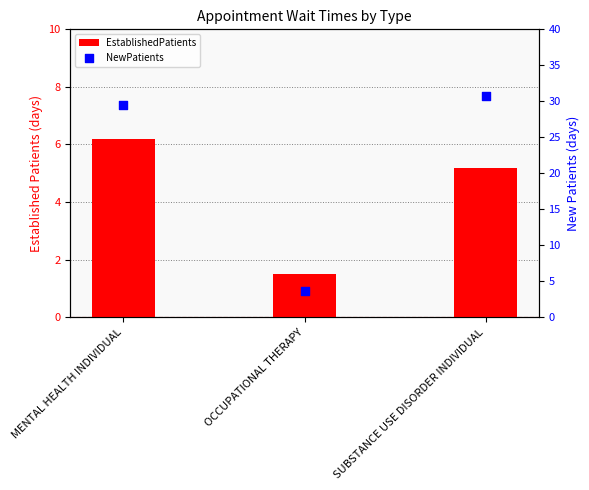

Which series has the largest total across all categories?

NewPatients